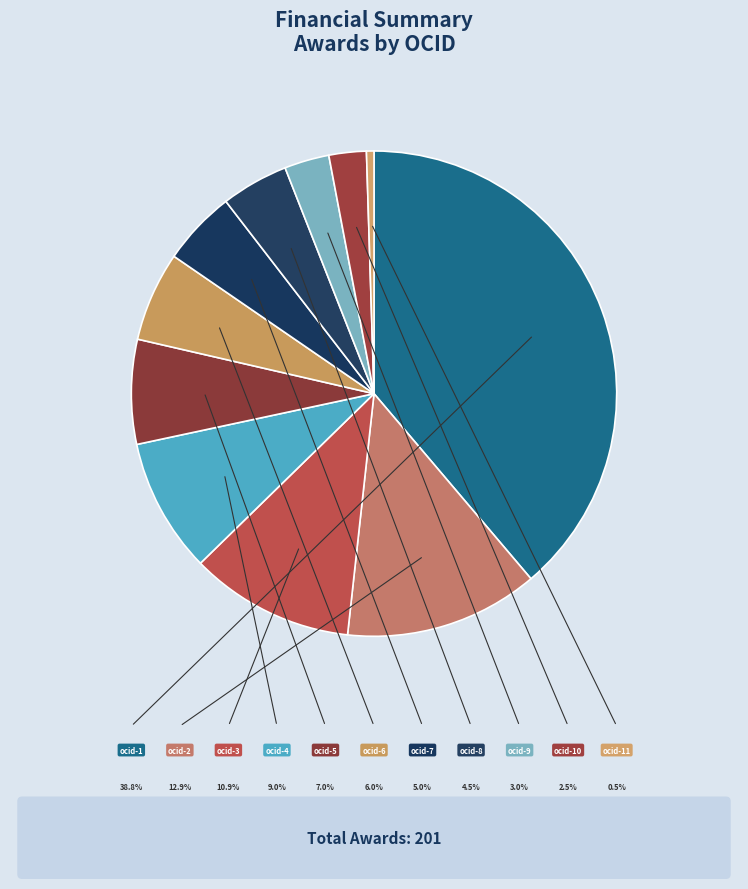

How many slices are in this pie chart?

11